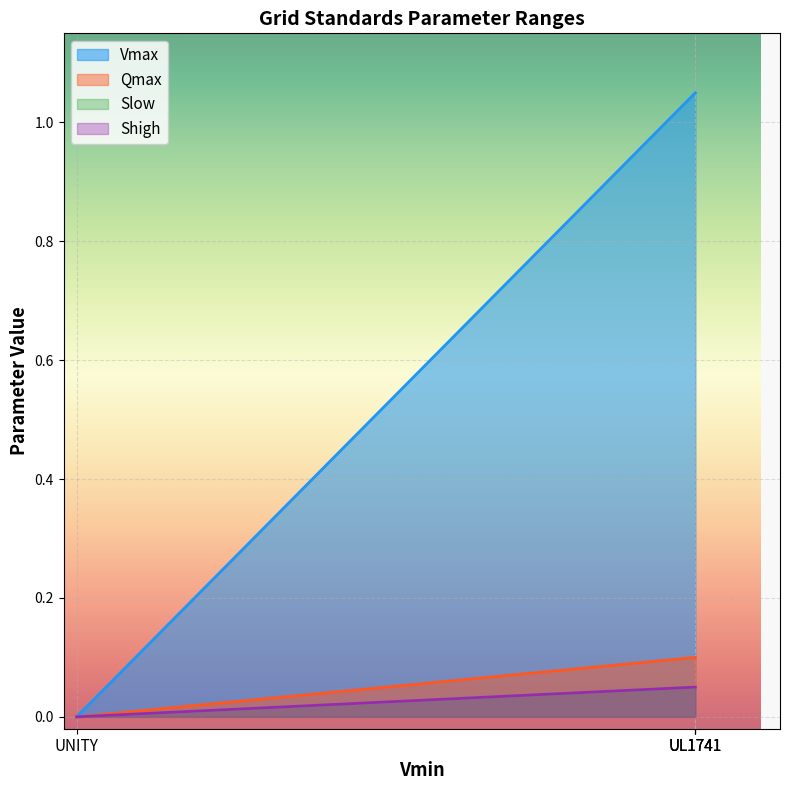

Is it true that Shigh equals 0.0 at UL1741?

False